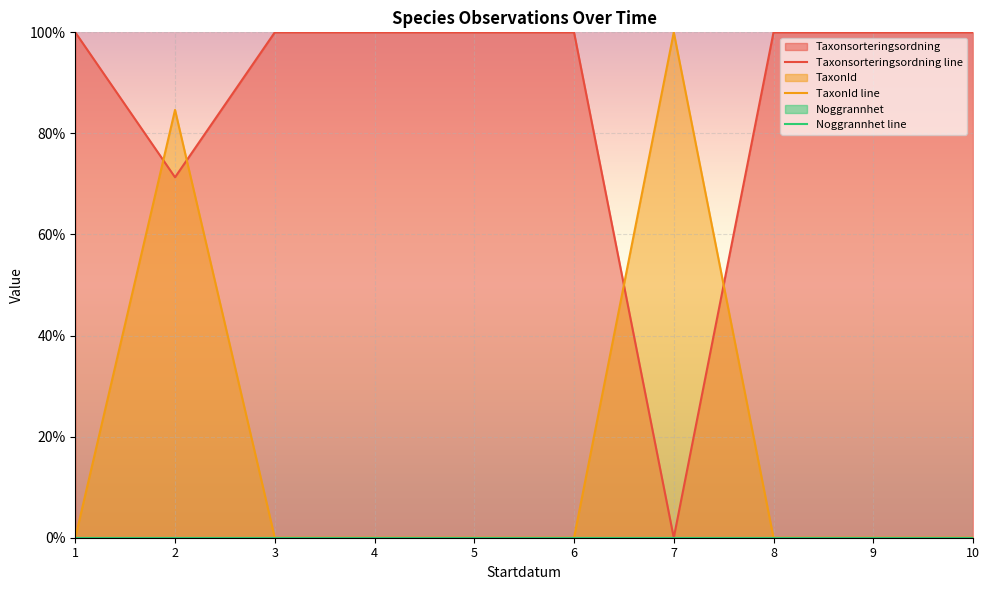

Reading right to left, list all the values displayed in this chart.

Taxonsorteringsordning line: 100.0	100.0	100.0	0.0	100.0	100.0	100.0	100.0	71.3	100.0
TaxonId line: 0.0	0.0	0.0	100.0	0.0	0.0	0.0	0.0	84.7	0.0
Noggrannhet line: 0.0	0.0	0.0	0.0	0.0	0.0	0.0	0.0	0.0	0.0